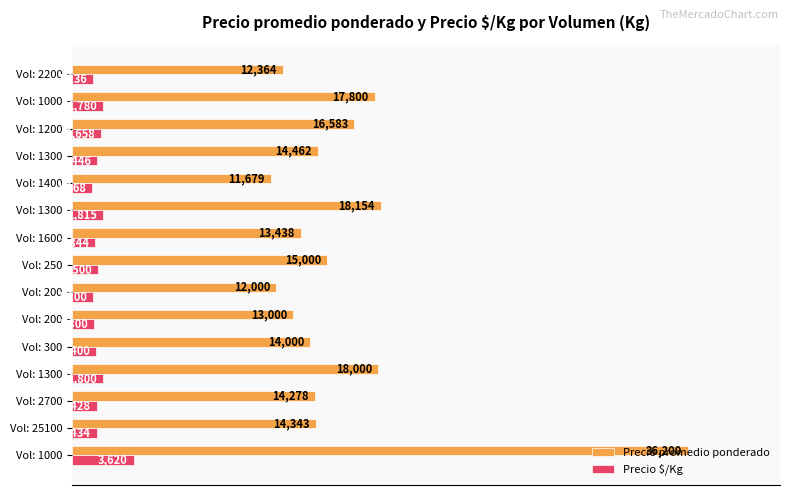

What are all the series names shown in the legend?

Precio promedio ponderado, Precio $/Kg